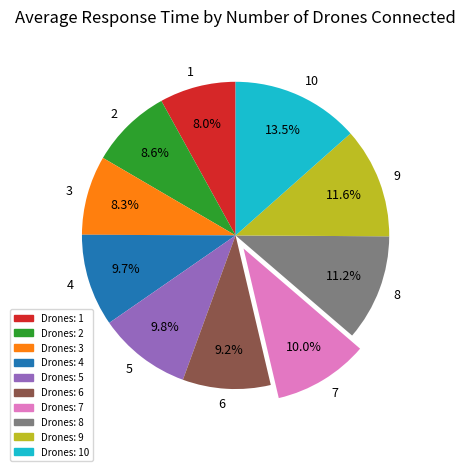

Combined, what portion of the pie is 5 and 1?

17.8%